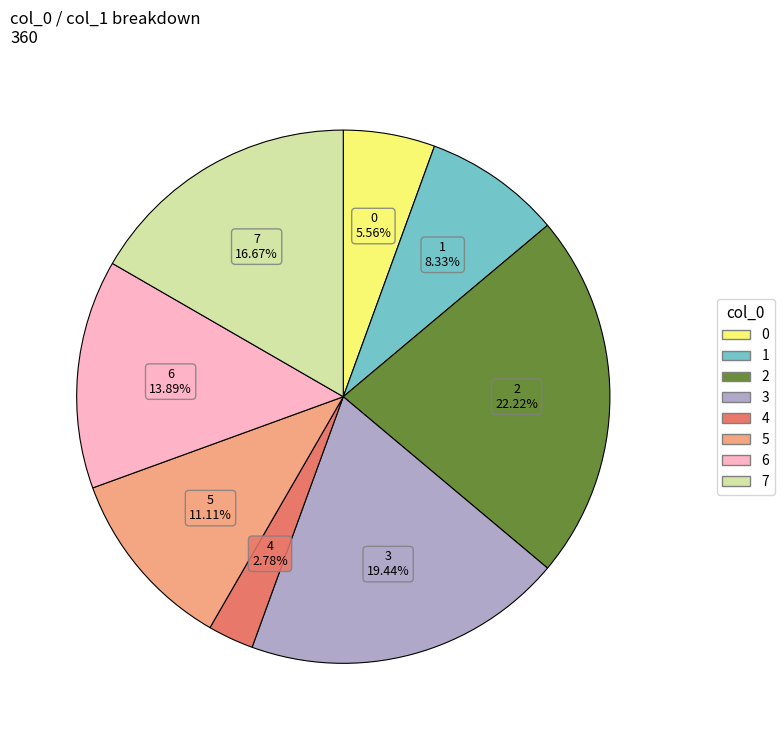

To the nearest percent, what is the difference between the 6 and 3 slice percentages?

6%